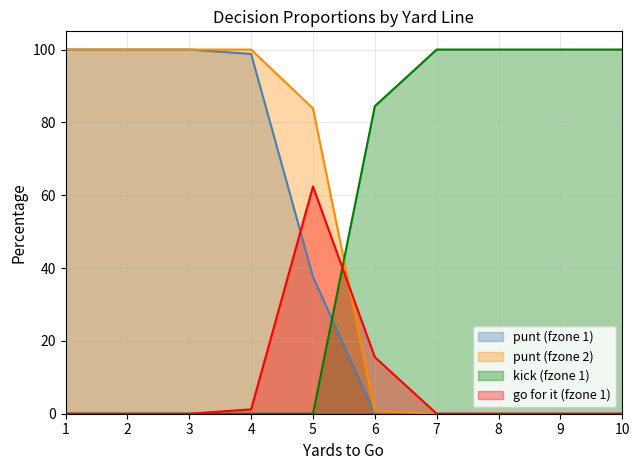

Reading left to right, list all the values displayed in this chart.

punt_fzone1: 1.0	1.0	1.0	1.0	0.4	0.0	0.0	0.0	0.0	0.0
punt_fzone2: 1.0	1.0	1.0	1.0	0.8	0.0	0.0	0.0	0.0	0.0
kick_fzone1: 0.0	0.0	0.0	0.0	0.0	0.8	1.0	1.0	1.0	1.0
gofor_fzone1: 0.0	0.0	0.0	0.0	0.6	0.2	0.0	0.0	0.0	0.0